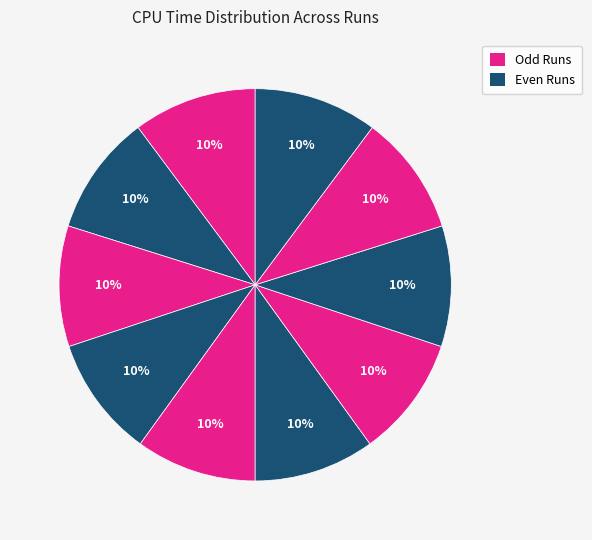

Is there a majority slice in this chart?

No